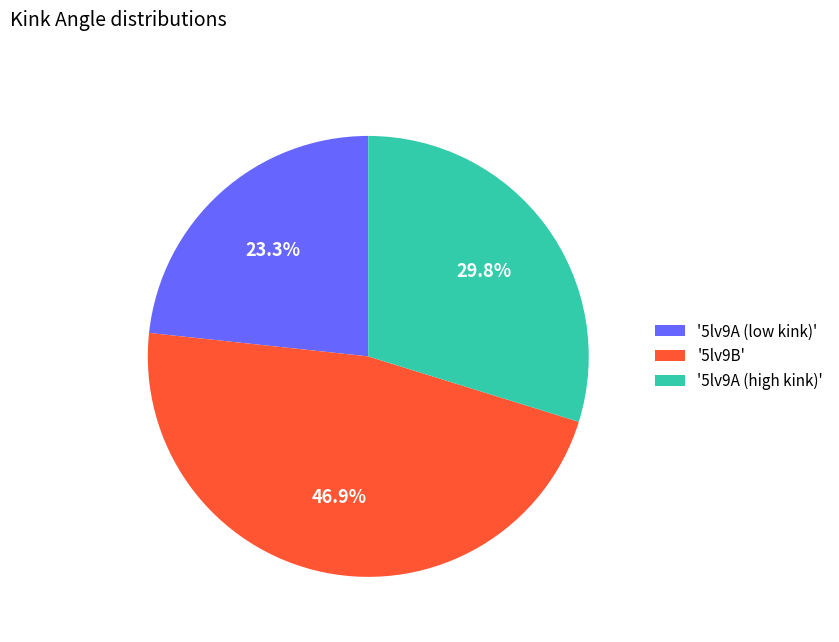

Which category has the biggest portion of the pie?

'5lv9B'